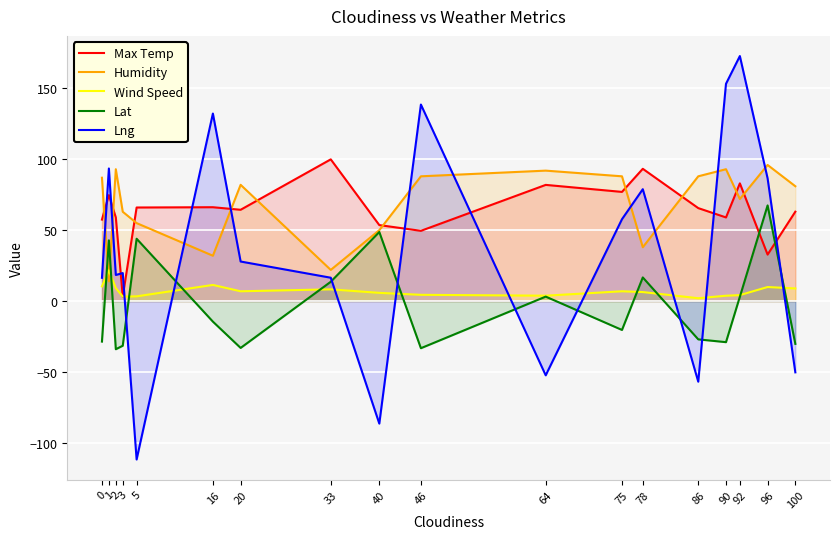

Reading left to right, extract all data points from this chart.

Max Temp: 0=57.5	1=74.8	2=59.0	3=3.2	5=66.0	16=66.2	20=64.4	33=100.0	40=53.6	46=49.5	64=82.0	75=77.0	78=93.3	86=65.6	90=59.0	92=83.0	96=32.8	100=63.0
Humidity: 0=87.0	1=14.0	2=93.0	3=63.0	5=55.0	16=32.0	20=82.0	33=22.0	40=50.0	46=88.0	64=92.0	75=88.0	78=38.0	86=88.0	90=93.0	92=72.0	96=96.0	100=81.0
Wind Speed: 0=10.4	1=21.7	2=9.2	3=3.2	5=3.4	16=11.4	20=6.9	33=8.3	40=5.8	46=4.4	64=3.8	75=6.9	78=6.4	86=2.0	90=3.8	92=4.2	96=9.9	100=8.9
Lat: 0=-28.6	1=42.8	2=-33.9	3=-31.5	5=44.0	16=-14.5	20=-33.0	33=13.6	40=48.7	46=-33.2	64=3.2	75=-20.3	78=16.7	86=-27.0	90=-28.9	92=3.1	96=67.5	100=-30.2
Lng: 0=16.4	1=93.5	2=18.4	3=19.8	5=-111.7	16=132.3	20=27.9	33=16.5	40=-86.4	46=138.6	64=-52.3	75=57.8	78=78.9	86=-56.8	90=153.2	92=172.8	96=86.6	100=-50.2